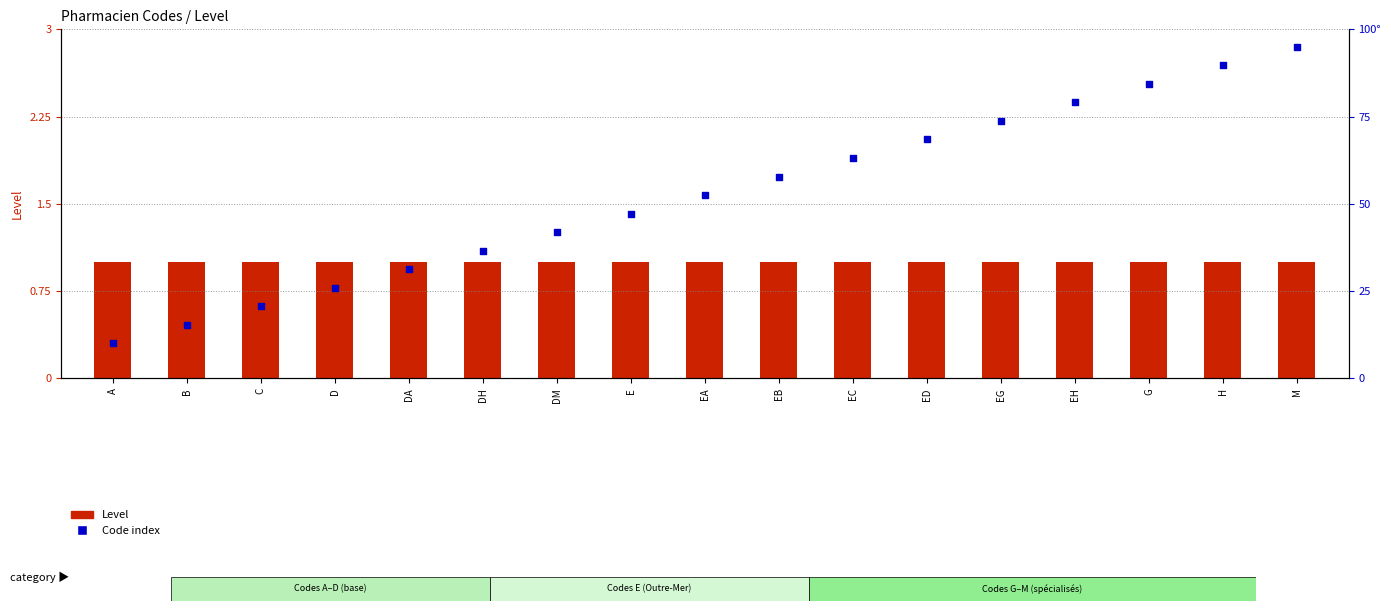

Which series has the largest total across all categories?

Code index